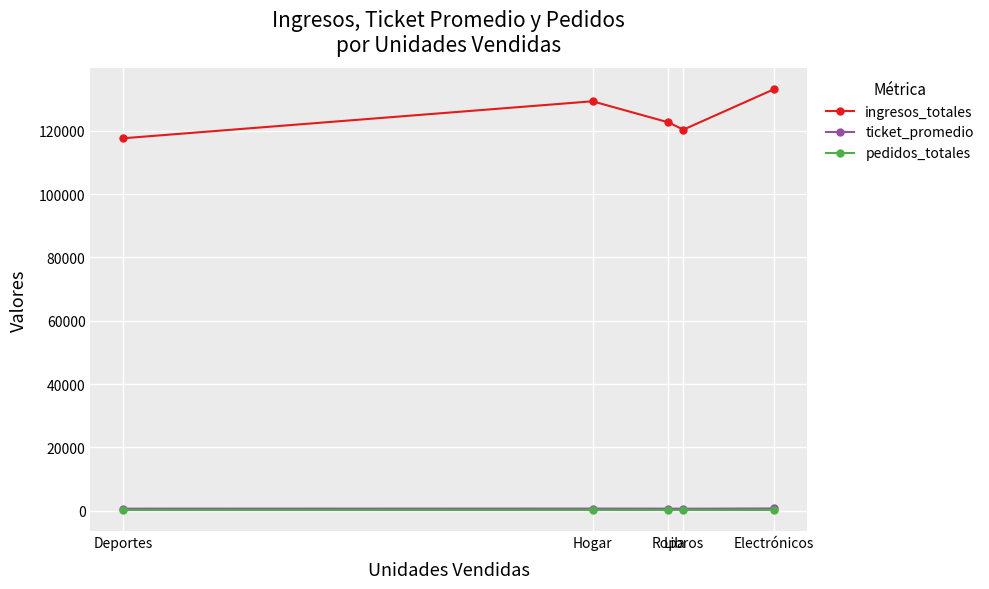

How many data points does each series have?

5